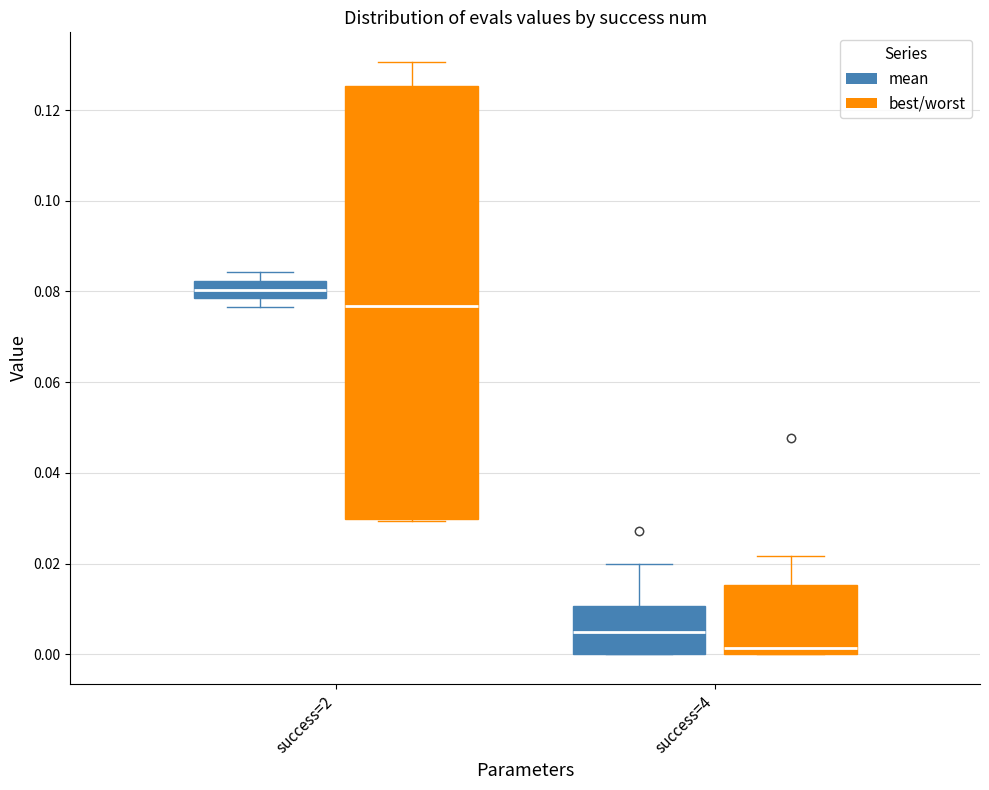

Comparing the boxes themselves (not the whiskers), which one is the tallest?

success=2 (best/worst)